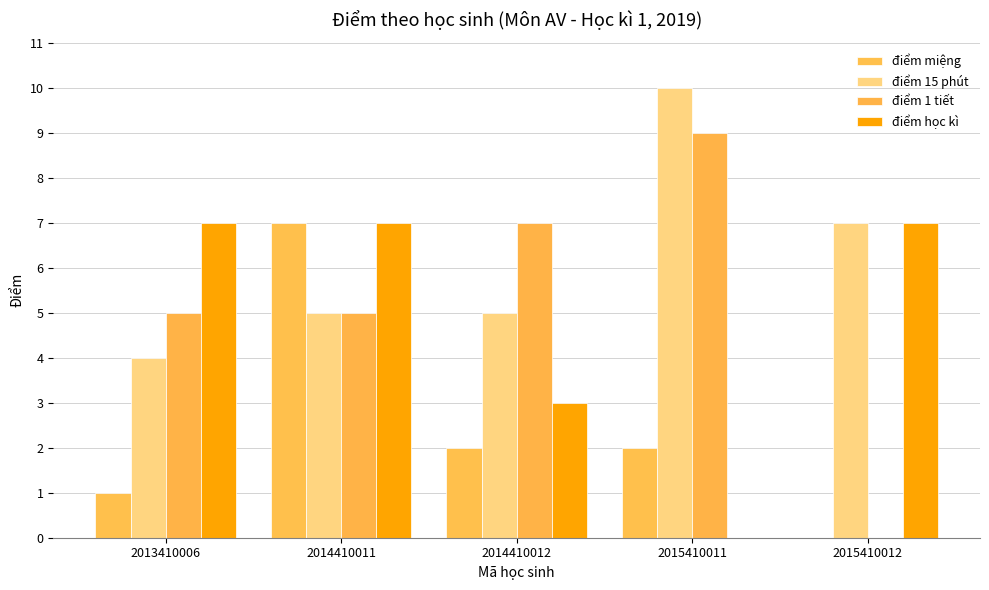

How many data points does each series have?

5